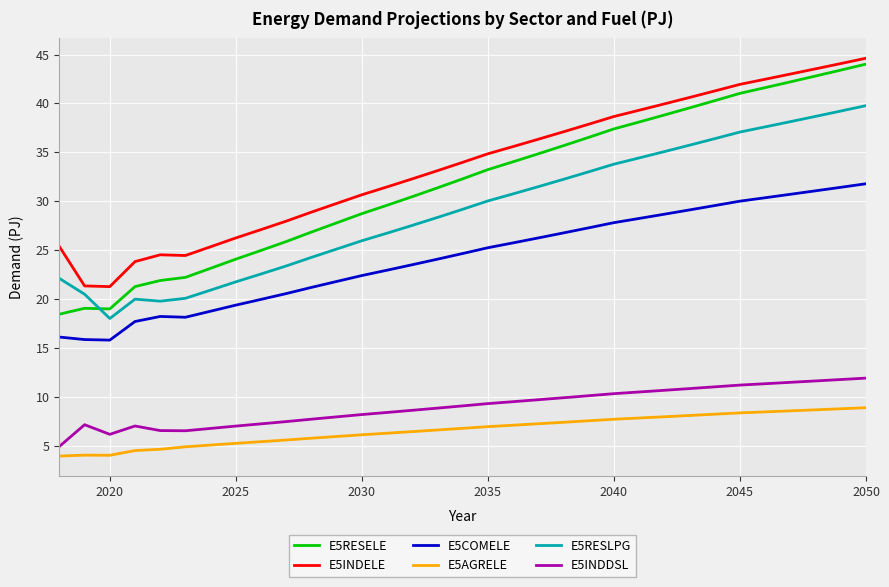

True or false: E5INDELE and E5COMELE cross at least once.

False